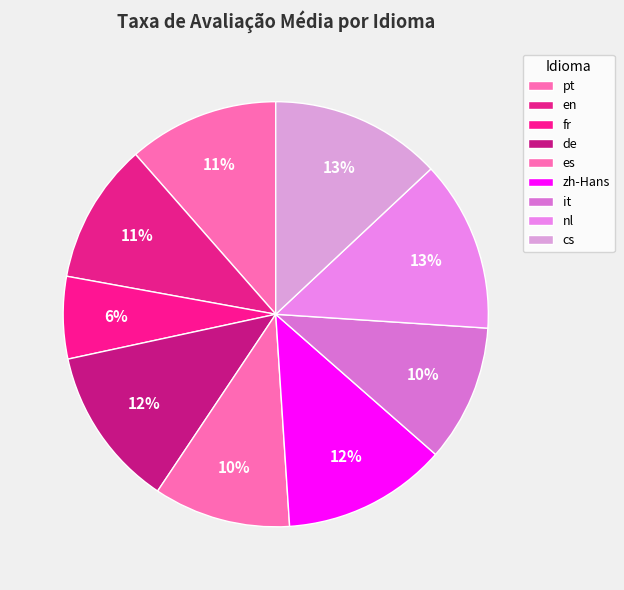

Does zh-Hans account for over 50% of the chart?

No